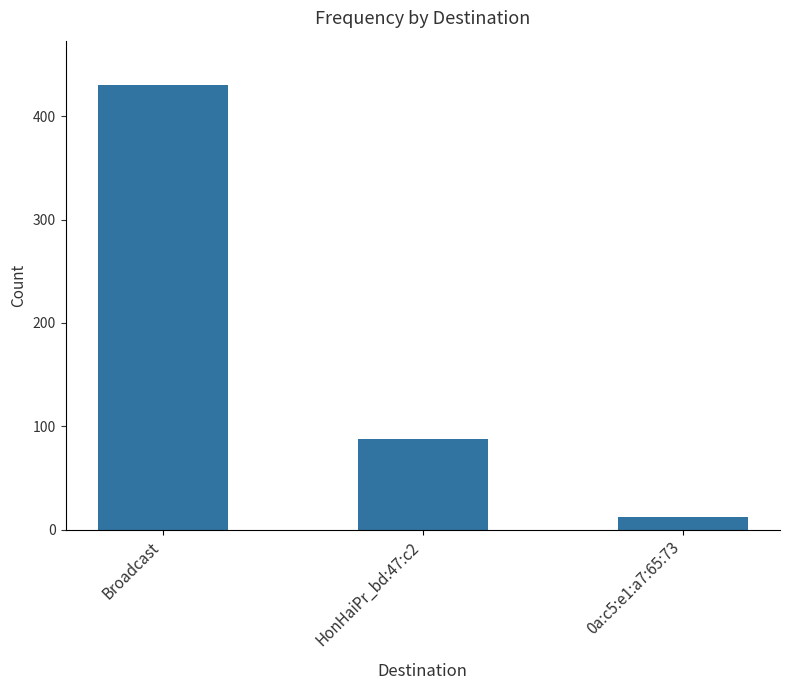

What is the sum of the values at Broadcast and HonHaiPr_bd:47:c2?

518